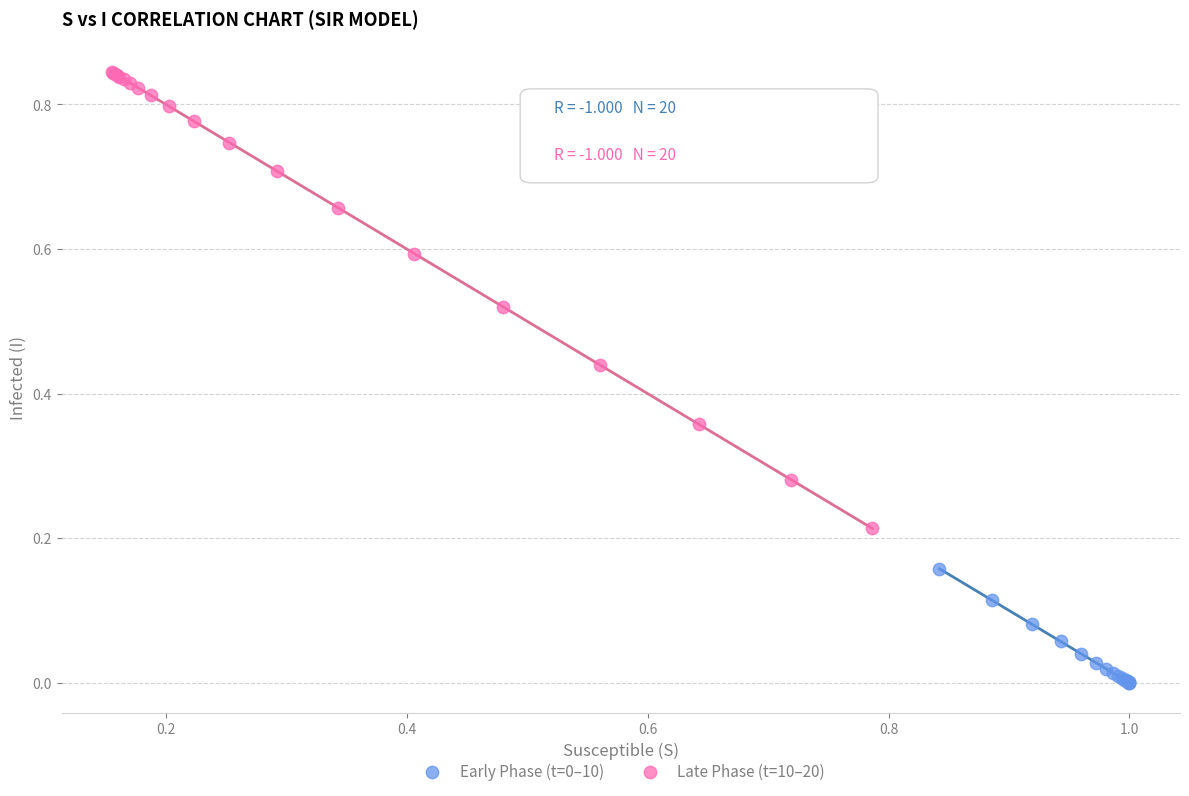

Which series has the widest spread of Y values?

Late Phase (t=10–20)